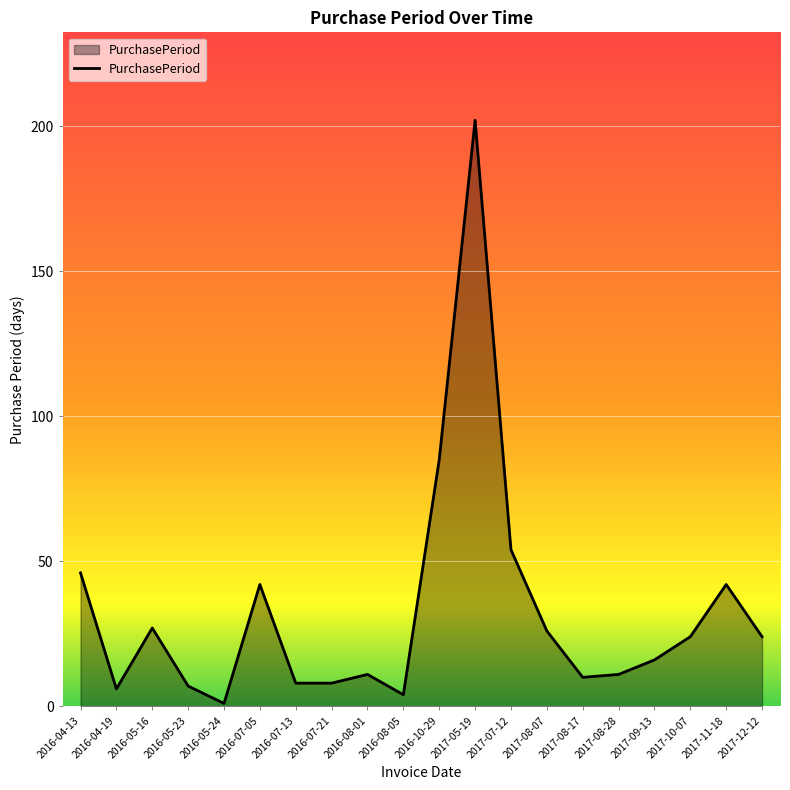

The chart shows a value of 35 at 2016-05-16. True or false?

False